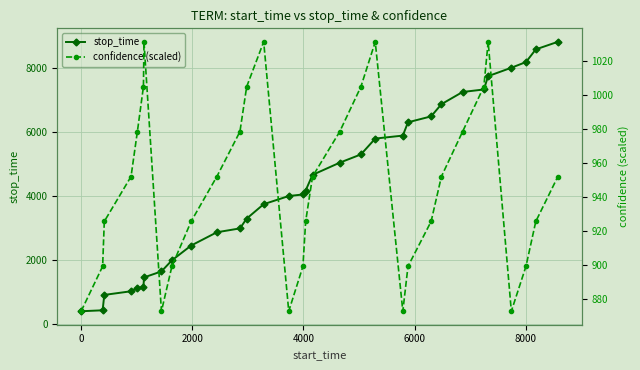

What are all the series names shown in the legend?

stop_time, confidence (scaled)